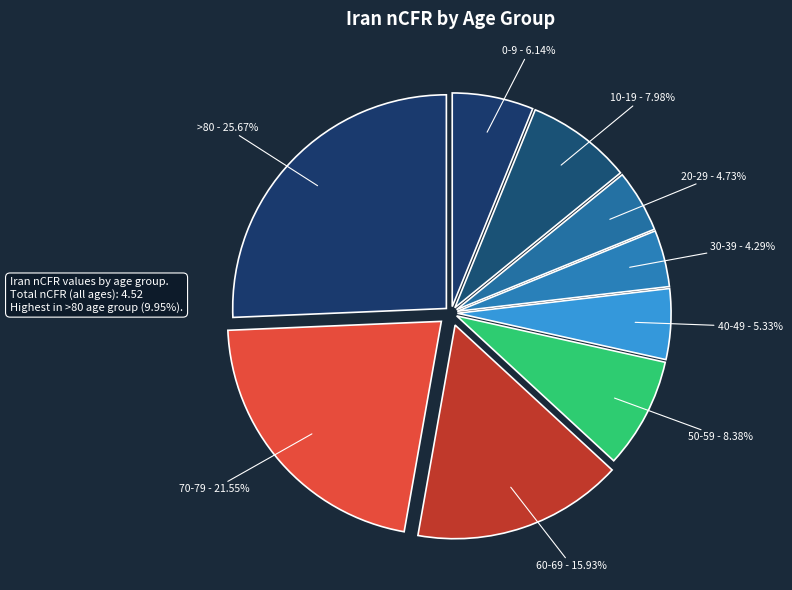

To the nearest percent, what is the average slice percentage?

11%